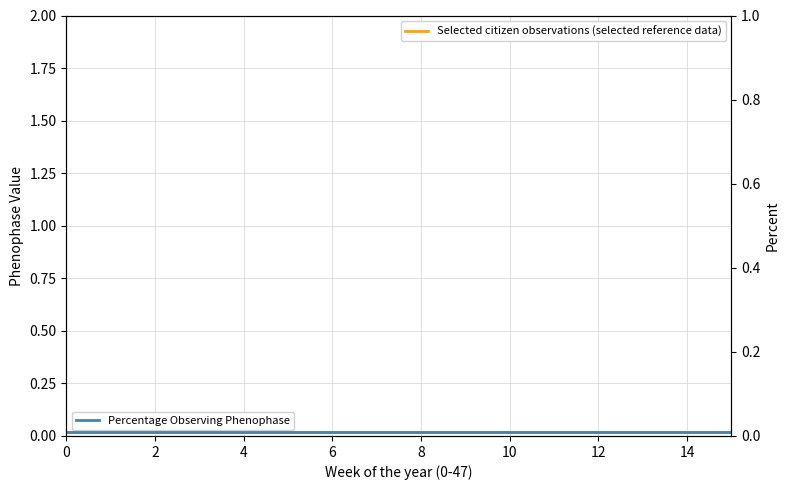

True or false: Selected citizen observations (selected reference data) and Percentage Observing Phenophase cross at least once.

False